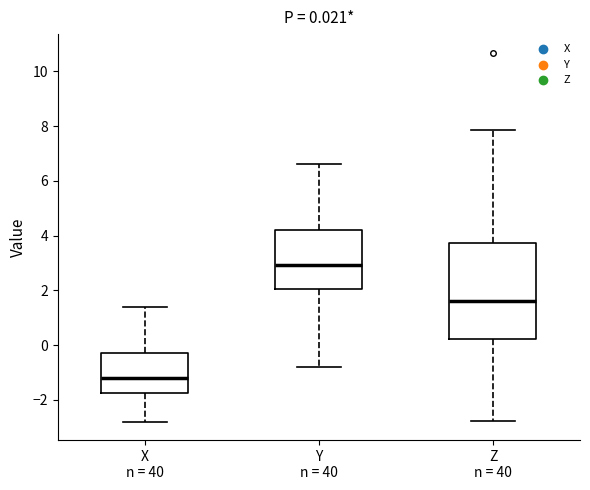

Comparing the boxes themselves (not the whiskers), which one is the tallest?

Z n = 40